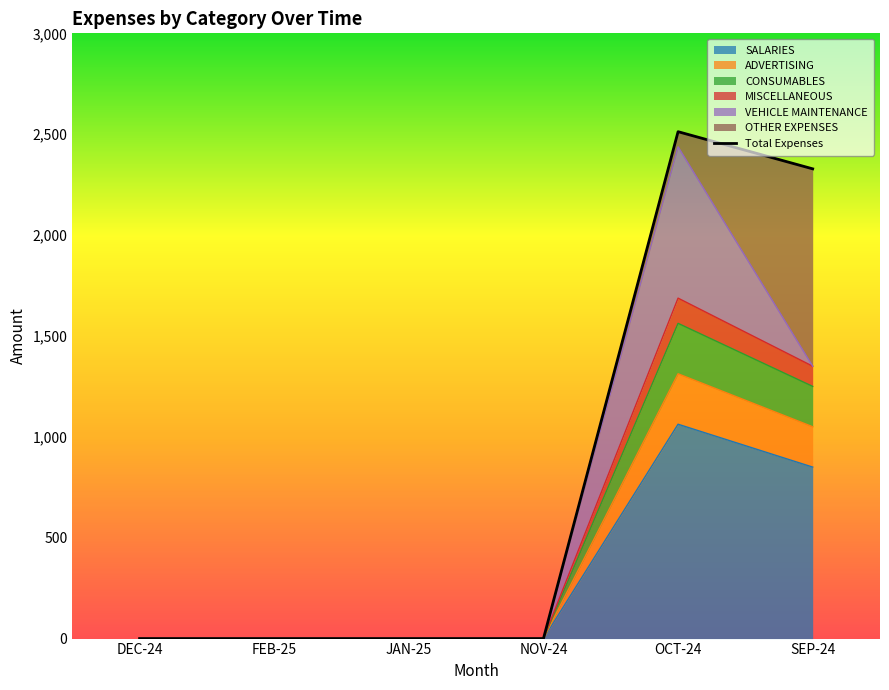

Which label corresponds to the smallest value in the chart?

DEC-24